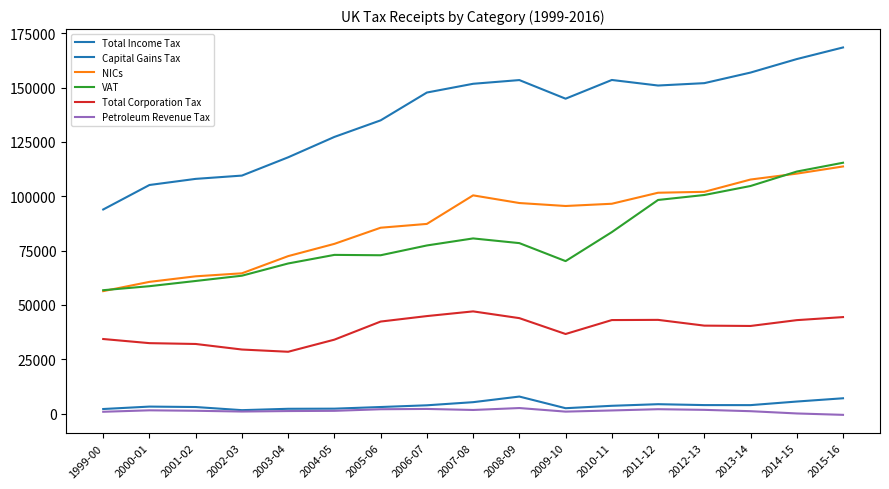

Does the chart display data point markers on the line(s)?

No